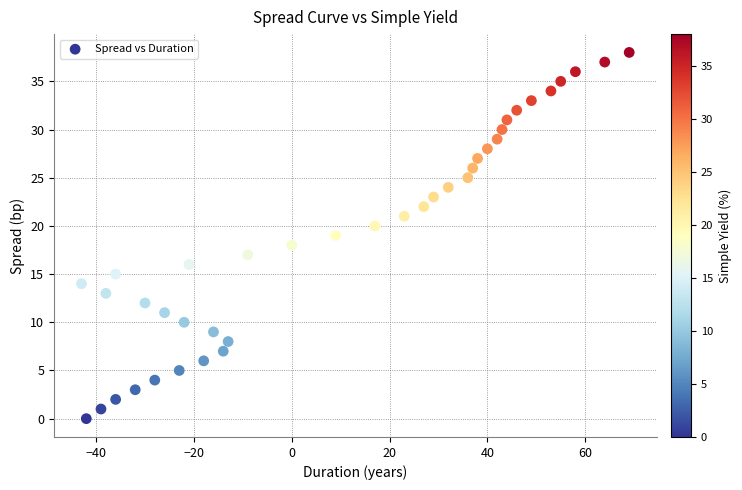

What is the range of Y values (max minus min)?

38